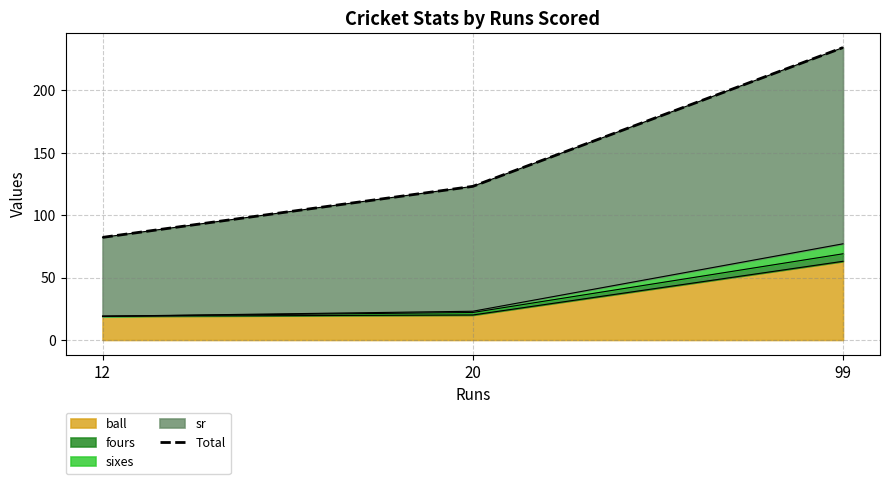

True or false: the data shows 119.5 at 12.

False